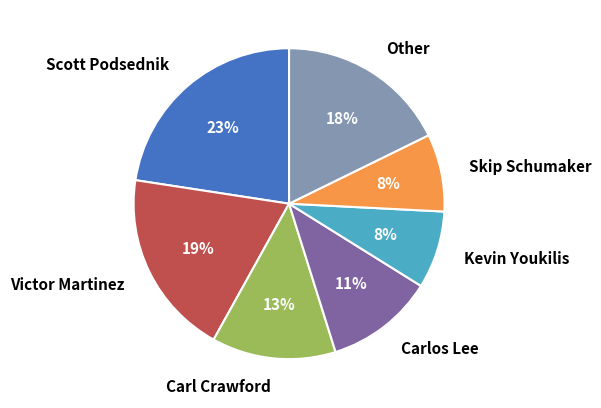

To the nearest percent, what percentage of the pie is Skip Schumaker?

8%